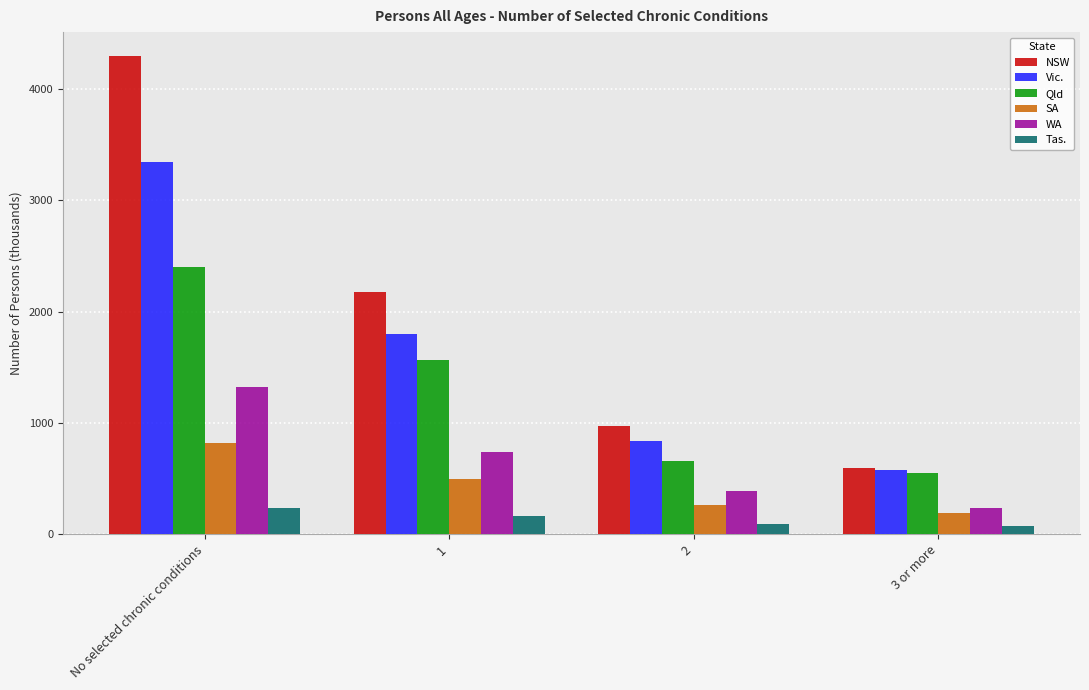

Is the value of Vic. at No selected chronic conditions greater than the value of SA at 2?

Yes